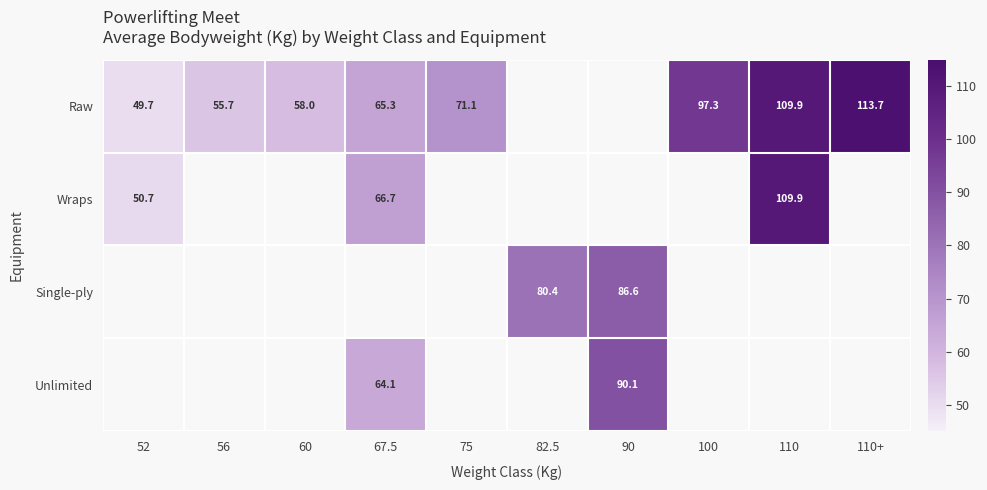

Between 52 and 60, which series saw the biggest shift?

Raw